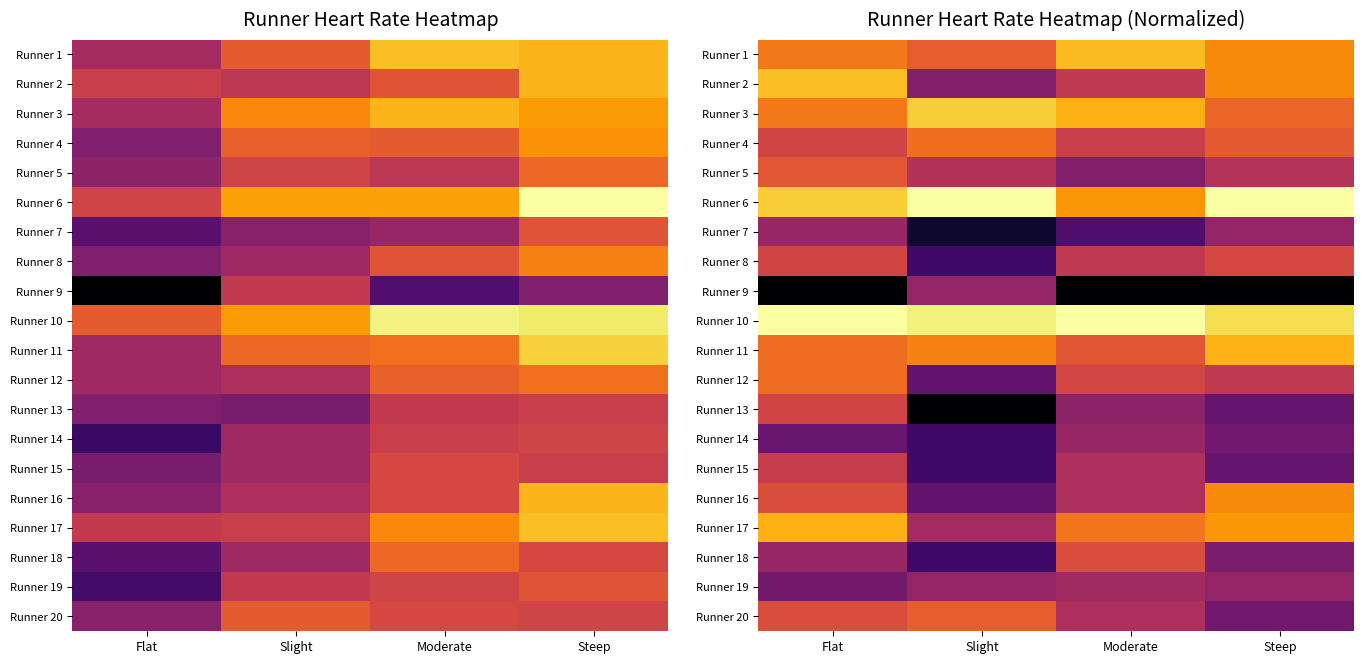

Is the value of Runner 20 at Moderate greater than the value of Runner 16 at Moderate?

No